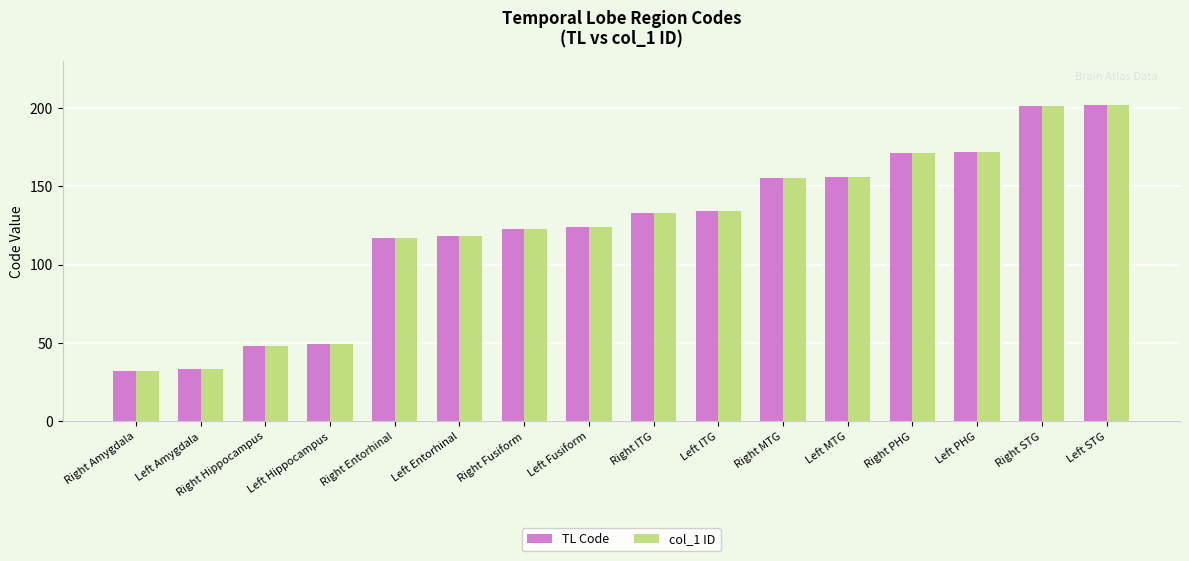

What is the minimum value for col_1 ID?

32